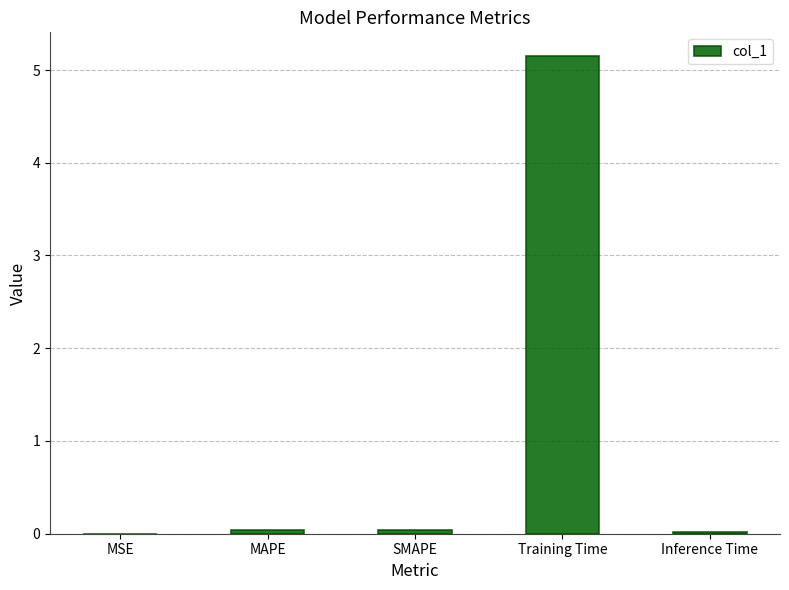

What is the change in value from Training Time to Inference Time?

-5.1